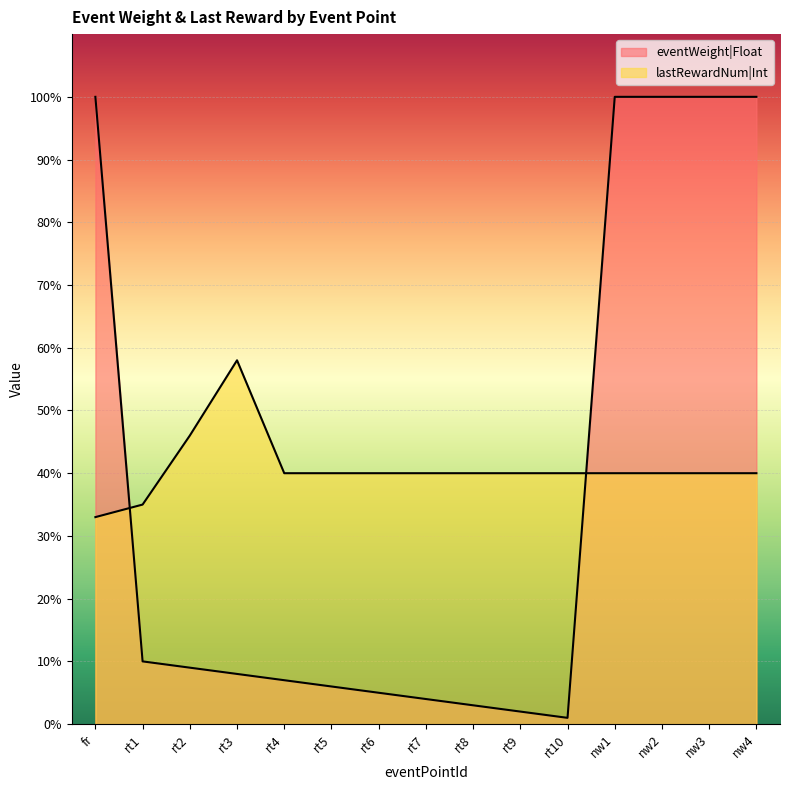

What is the difference between the second highest and second lowest values in the eventWeight|Float series?

98